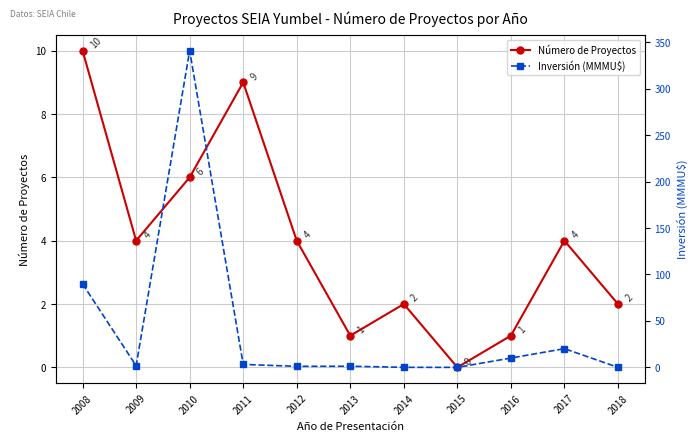

Which has a higher value, 2012 or 2008?

2008